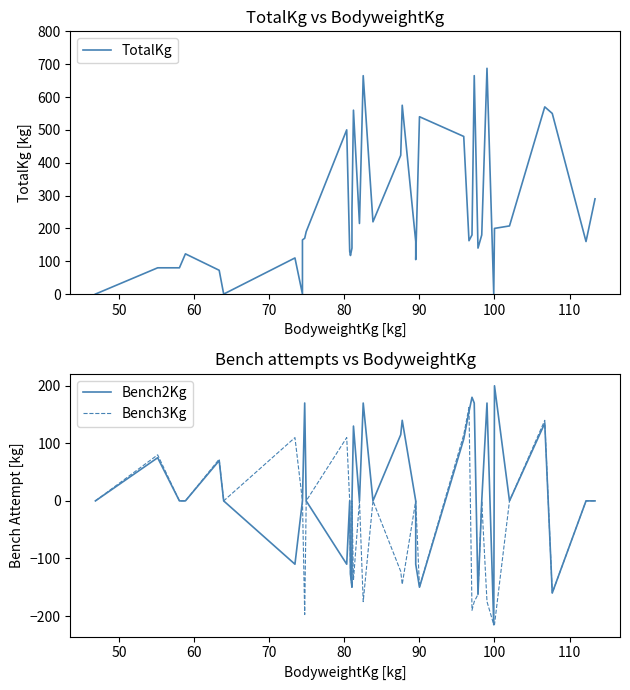

Is the value of Bench2Kg at 21 greater than the value of Bench3Kg at 16?

Yes